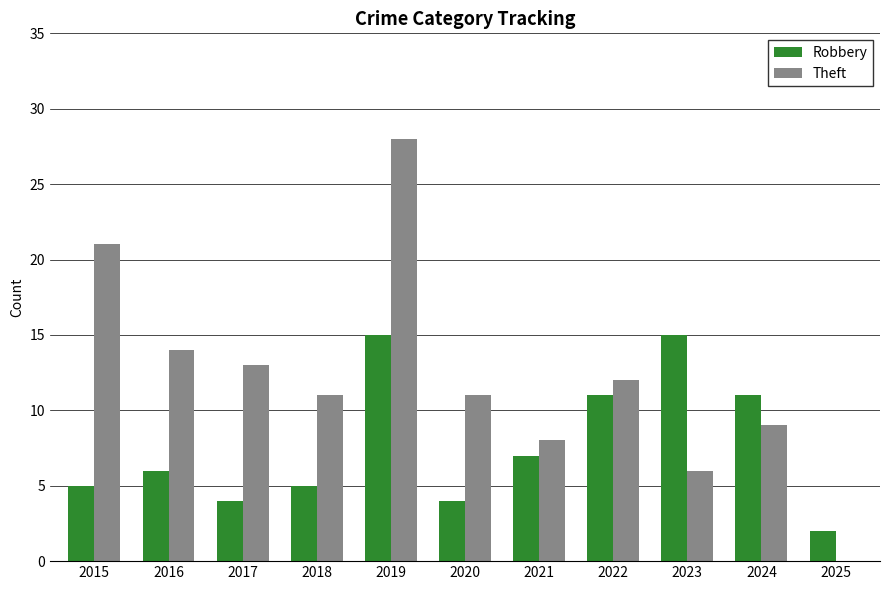

Which series changed the most between 2017 and 2022?

Robbery